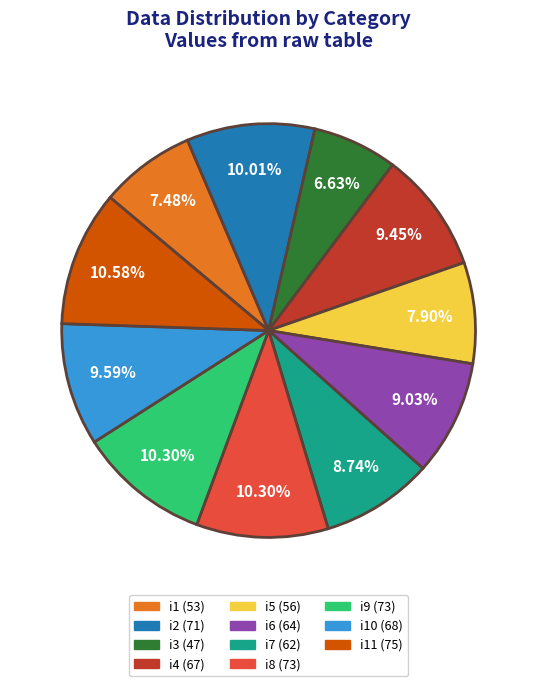

Is there a majority slice in this chart?

No